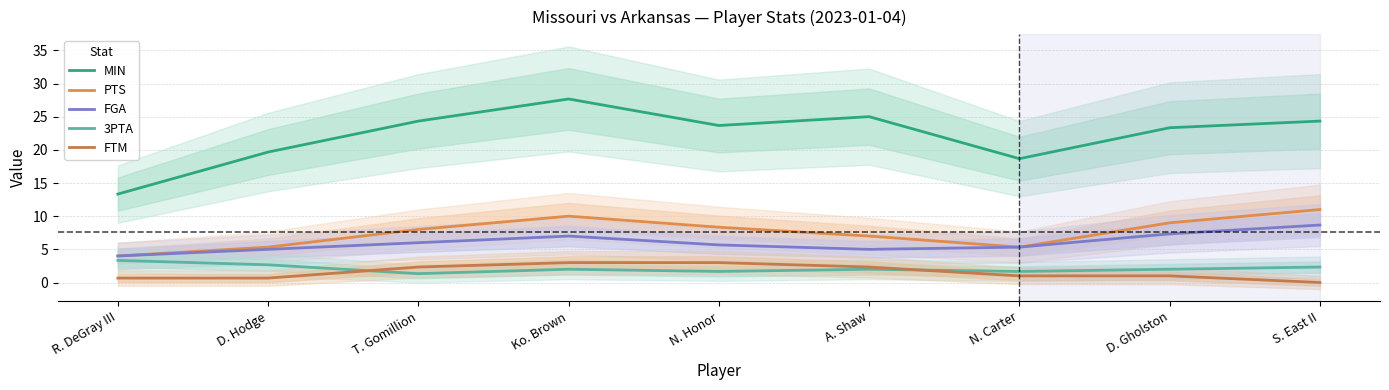

Reading left to right, extract all data points from this chart.

MIN: 13.3	19.7	24.3	27.7	23.7	25.0	18.7	23.3	24.3
PTS: 4.0	5.3	8.0	10.0	8.3	7.0	5.3	9.0	11.0
FGA: 4.0	5.0	6.0	7.0	5.7	5.0	5.3	7.3	8.7
3PTA: 3.3	2.7	1.3	2.0	1.7	2.0	1.7	2.0	2.3
FTM: 0.7	0.7	2.3	3.0	3.0	2.3	1.0	1.0	0.0